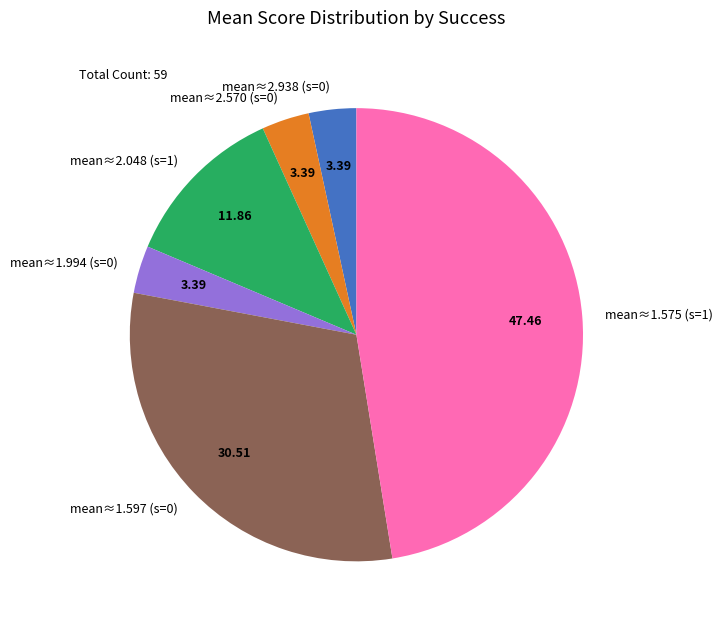

Is the sum of mean≈2.048 (s=1) and mean≈1.575 (s=1) greater than half?

Yes